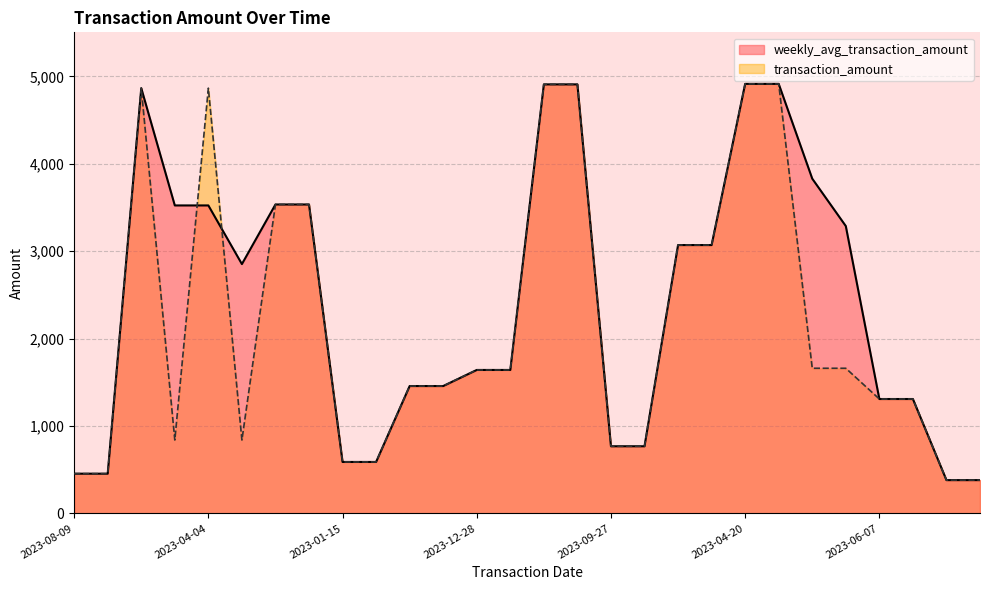

Does the chart display data point markers on the line(s)?

No